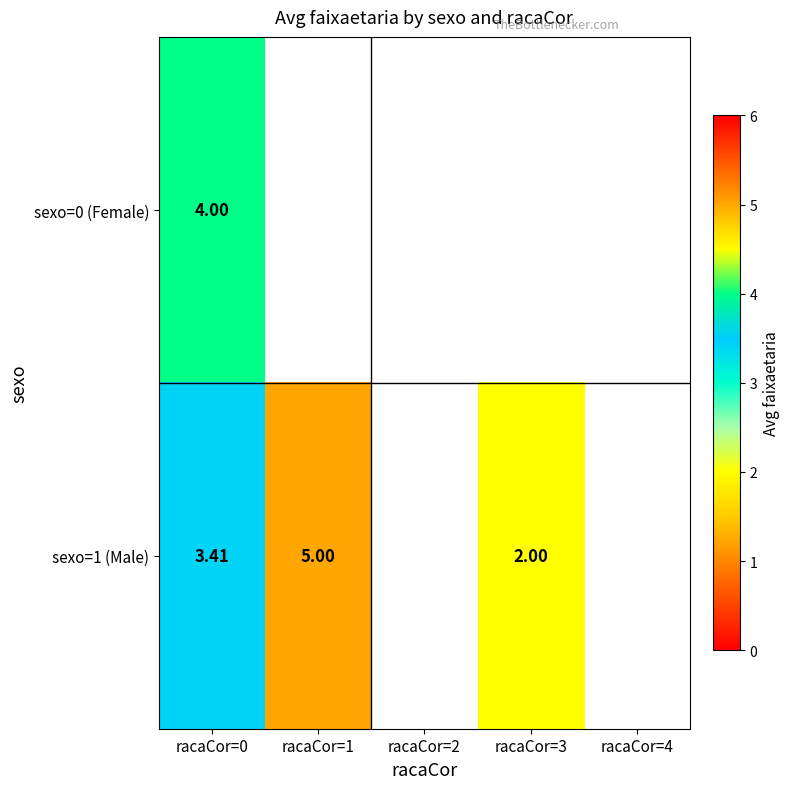

True or false: sexo=1 (Male) has a value of 1.3 at racaCor=0.

False